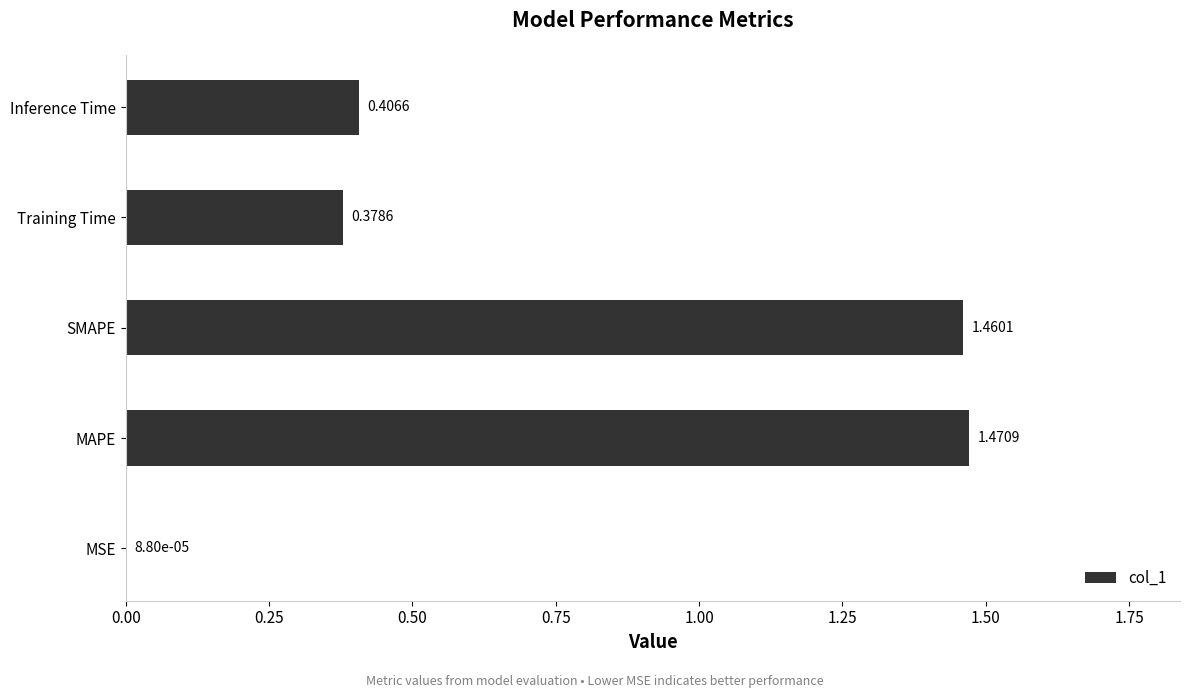

What is the sum of all values?

3.7